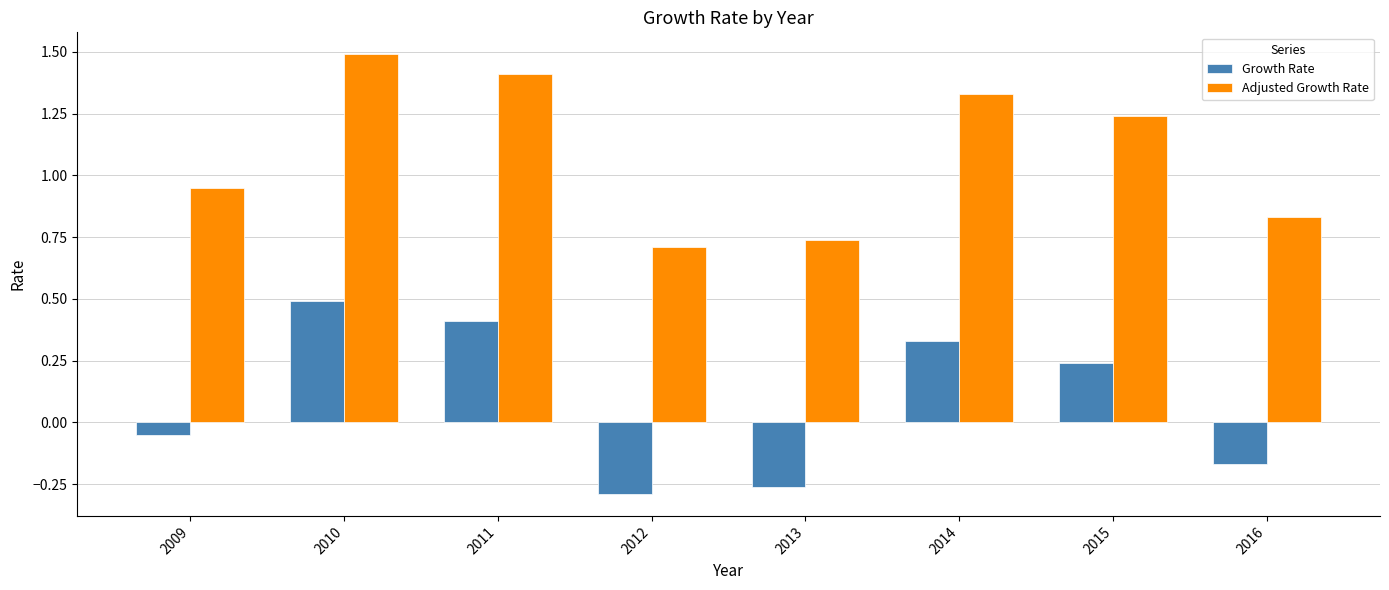

What is the sum of the Adjusted Growth Rate values at 2011 and 2016?

2.2